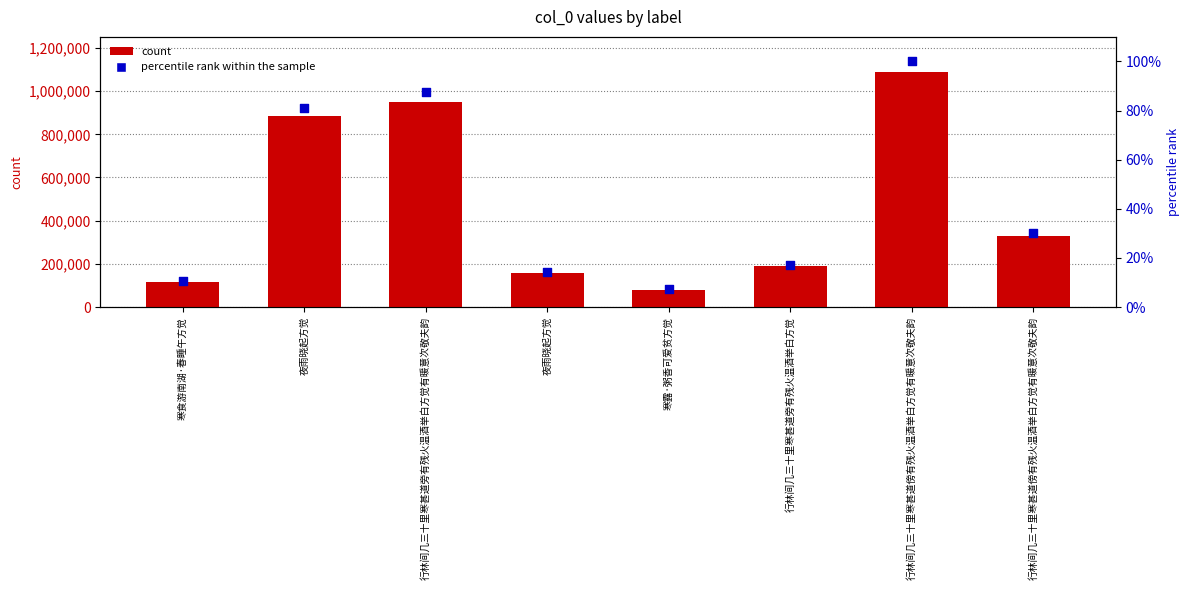

Which series reaches the minimum Y coordinate?

percentile rank within the sample